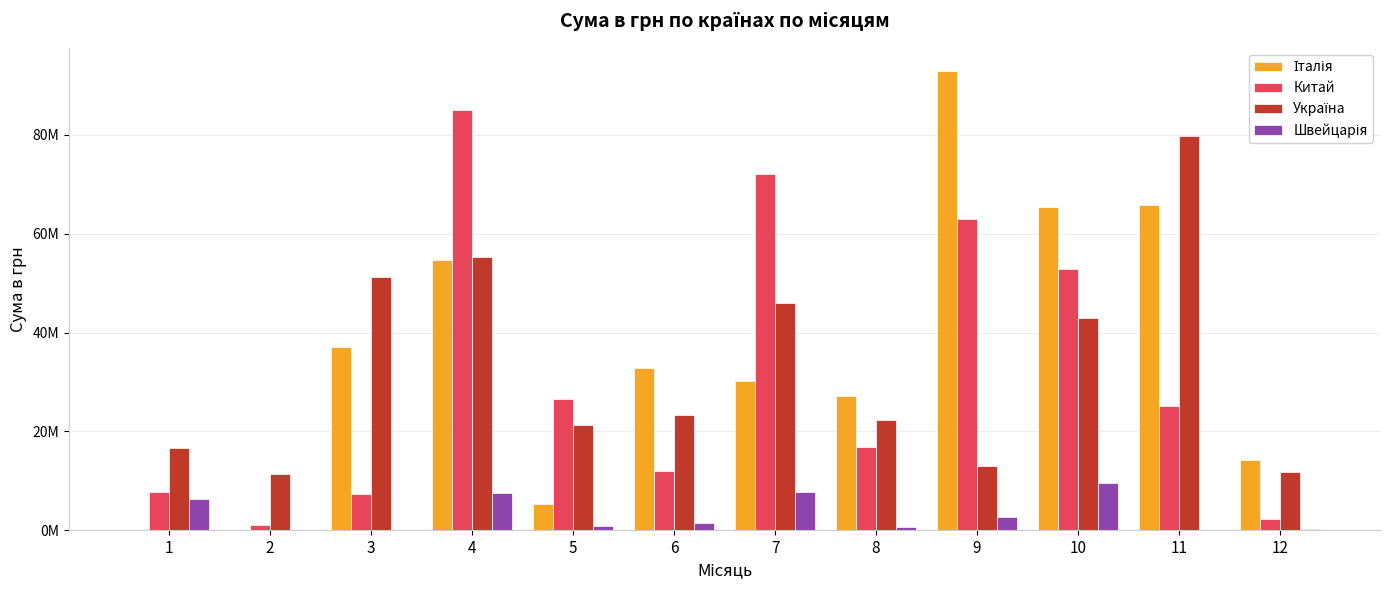

What is the average value of the Україна series?

32920726.1